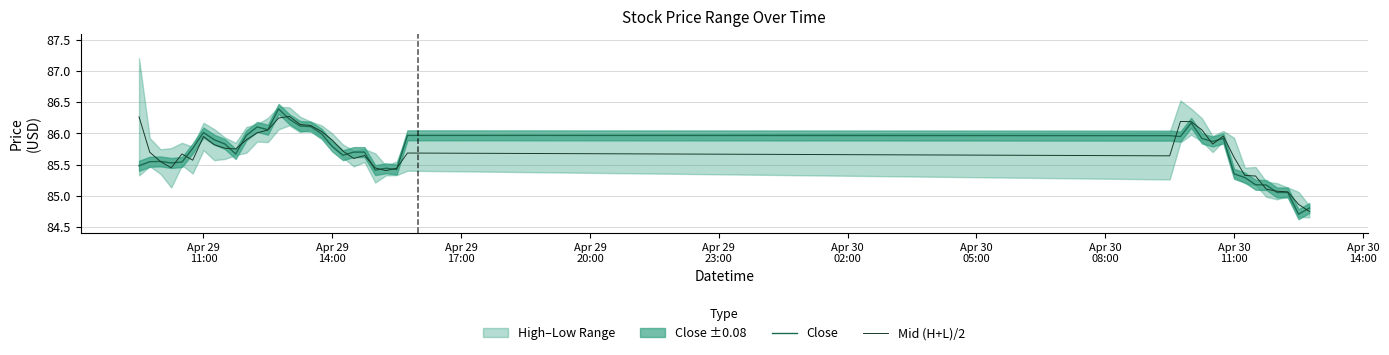

What is the value of the Close point at the 30th from the left?

85.9